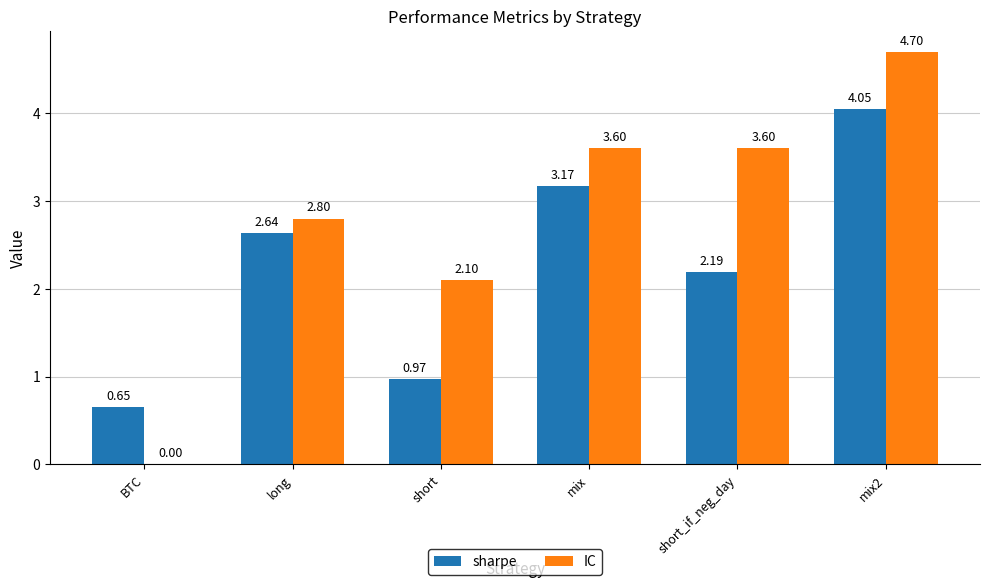

Which series changed the most between mix and short_if_neg_day?

sharpe